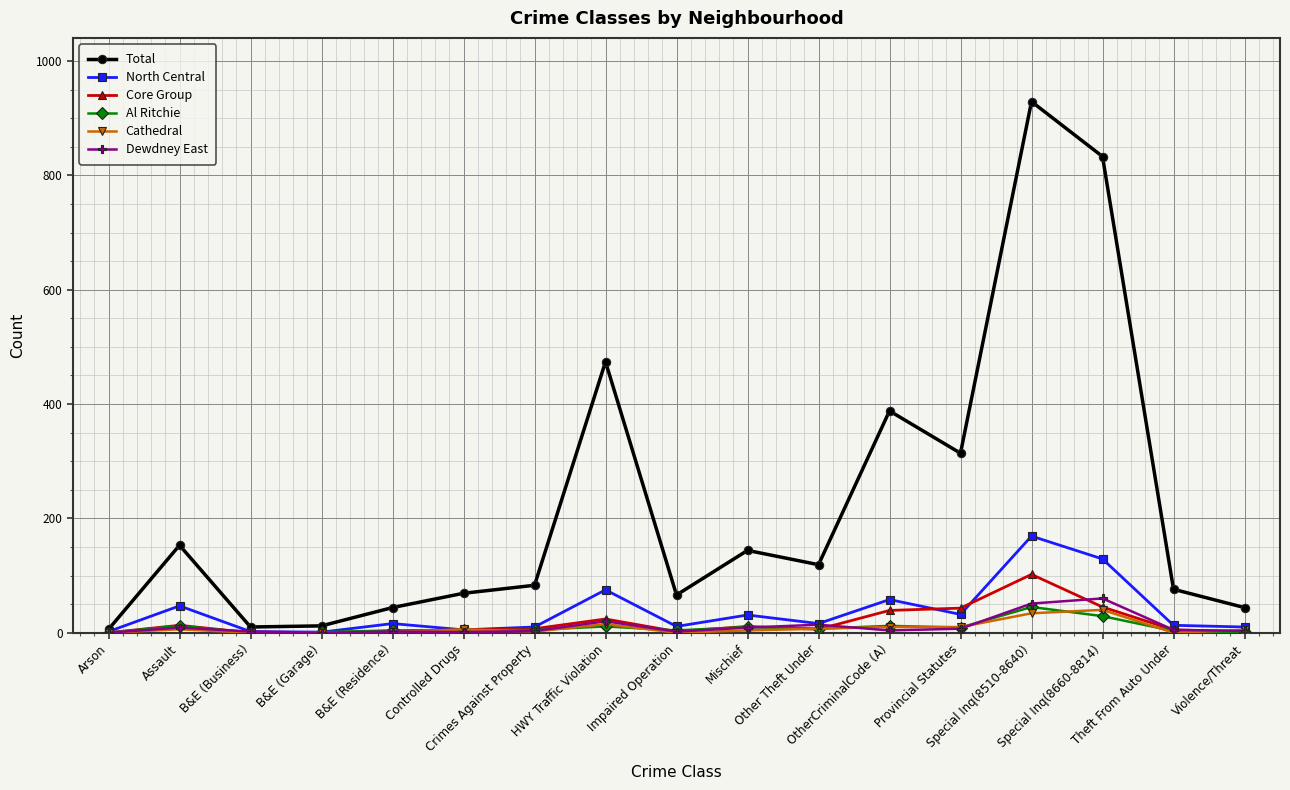

What is the maximum value for Total?

929